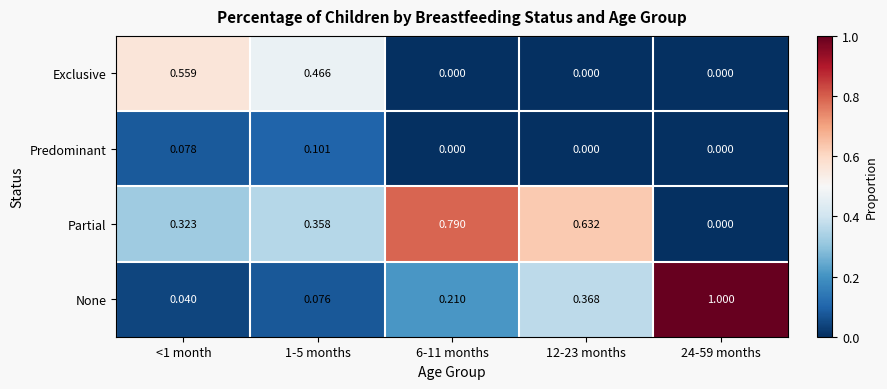

Which series has the largest total across all categories?

Partial